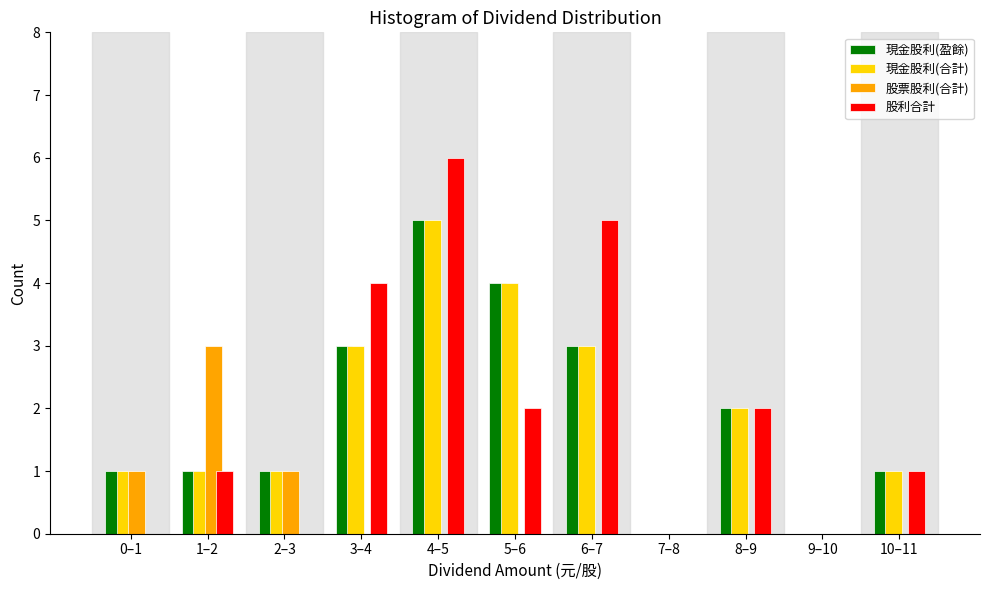

The 現金股利(合計) series shows 2 at 9–10. True or false?

False